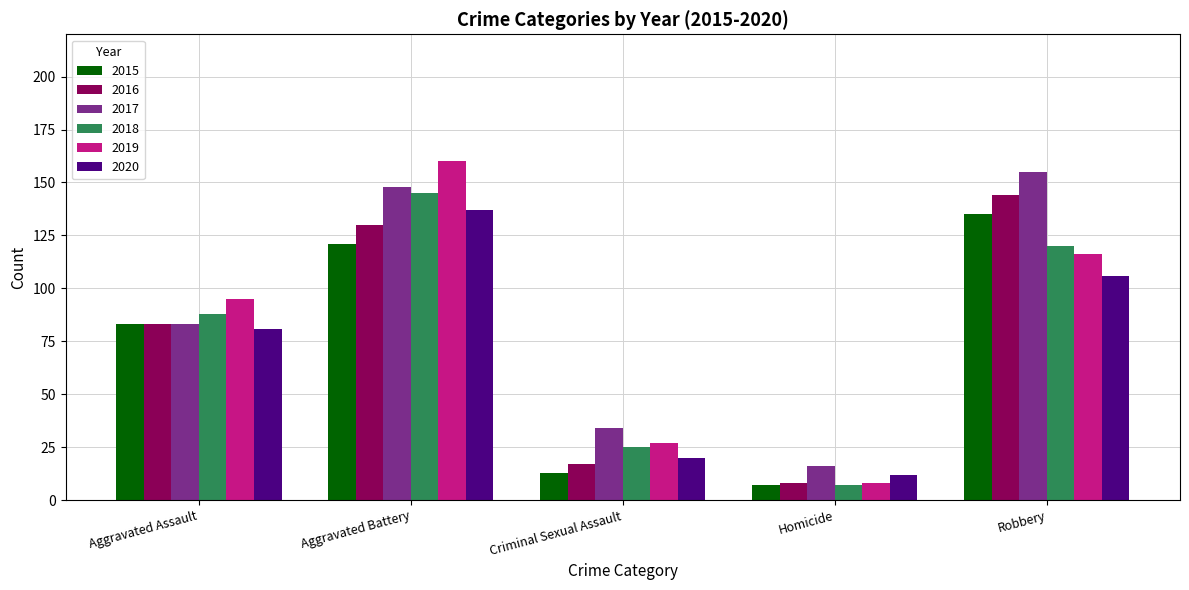

What is the difference between the highest and lowest values at Criminal Sexual Assault?

21